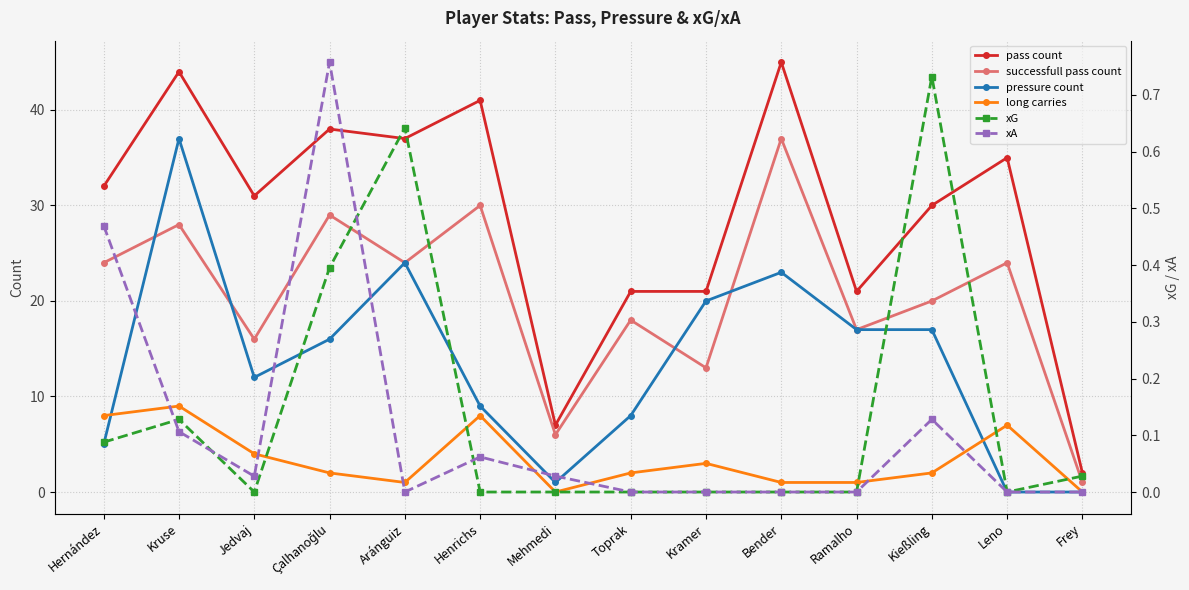

Does the chart display data point markers on the line(s)?

Yes